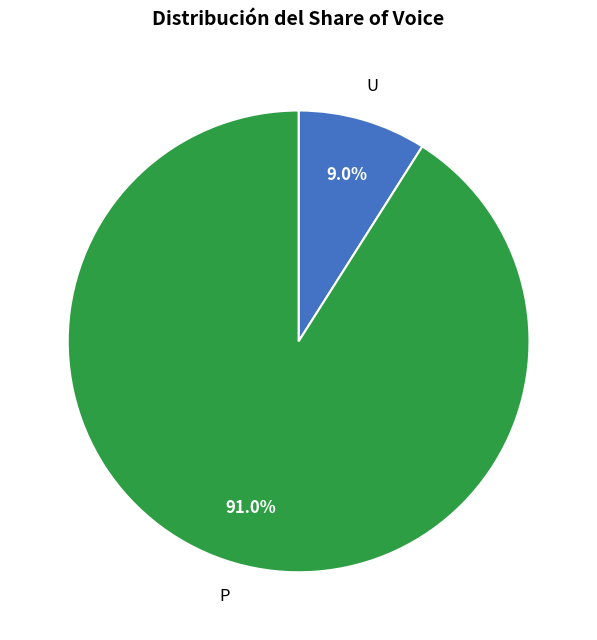

To the nearest percent, what is the average slice percentage?

50%